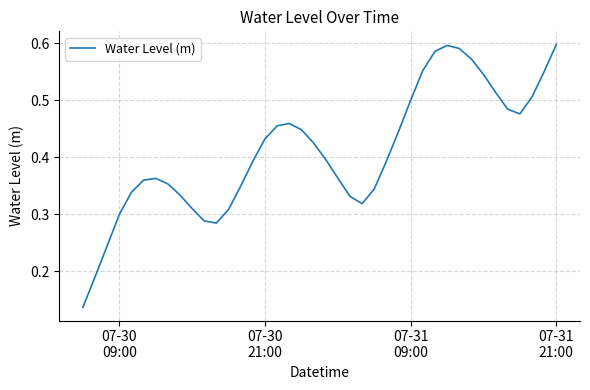

How many points are lower than both their immediate neighbors (excluding endpoints)?

3